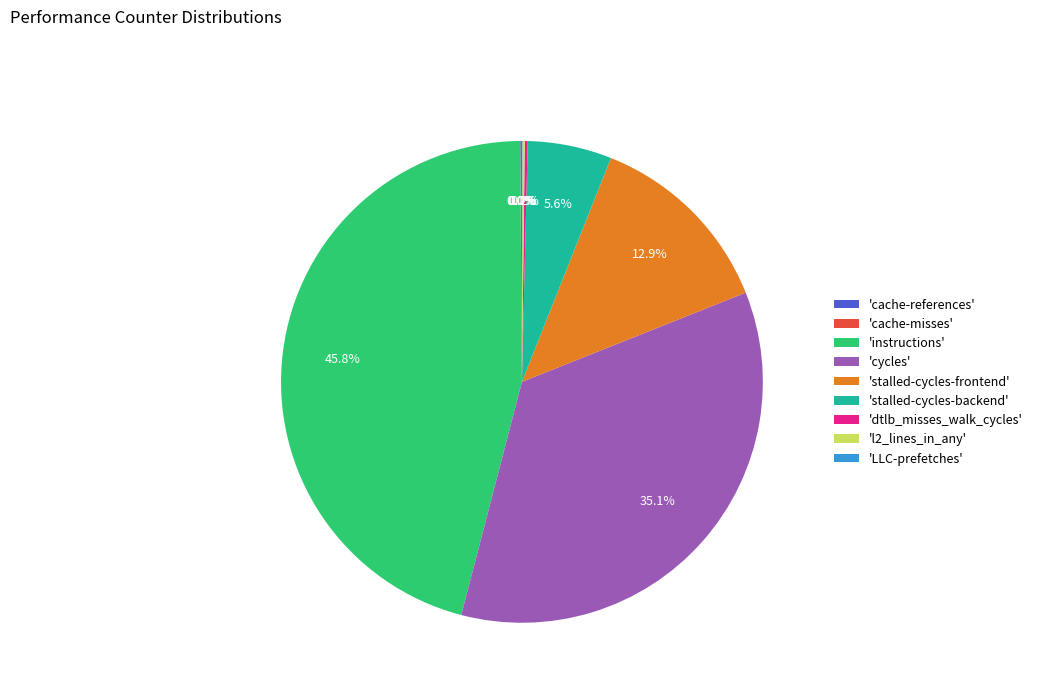

What percentage is NOT represented by 'stalled-cycles-frontend'?

87.1%